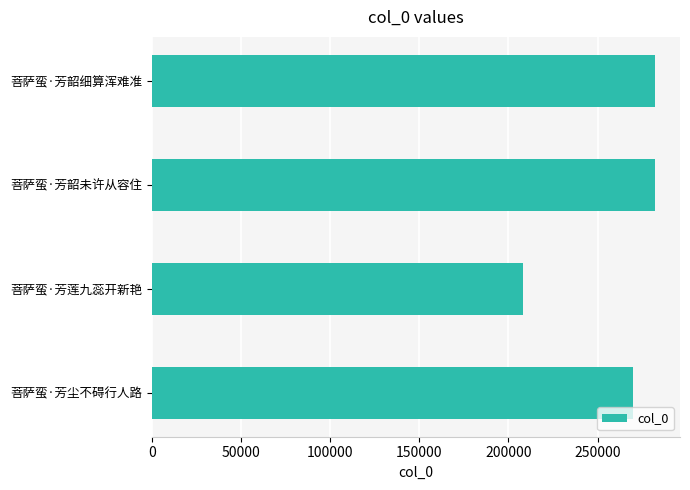

The chart shows a value of 269597 at 菩萨蛮·芳尘不碍行人路. True or false?

True